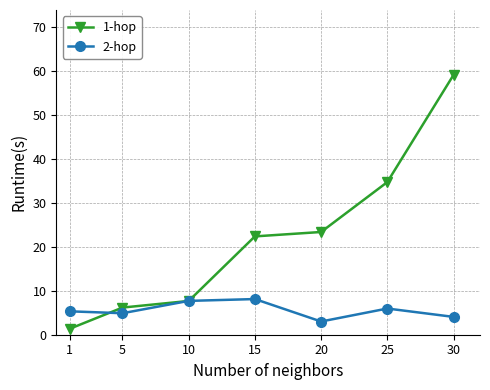

True or false: 1-hop and 2-hop cross at least once.

True